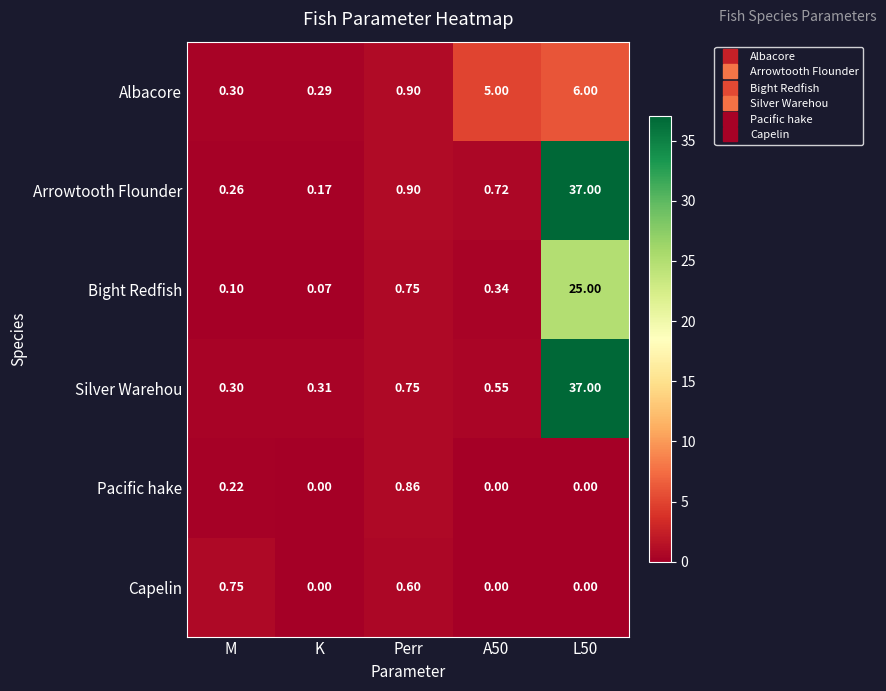

What is the spread (max minus min) of values at A50?

5.0